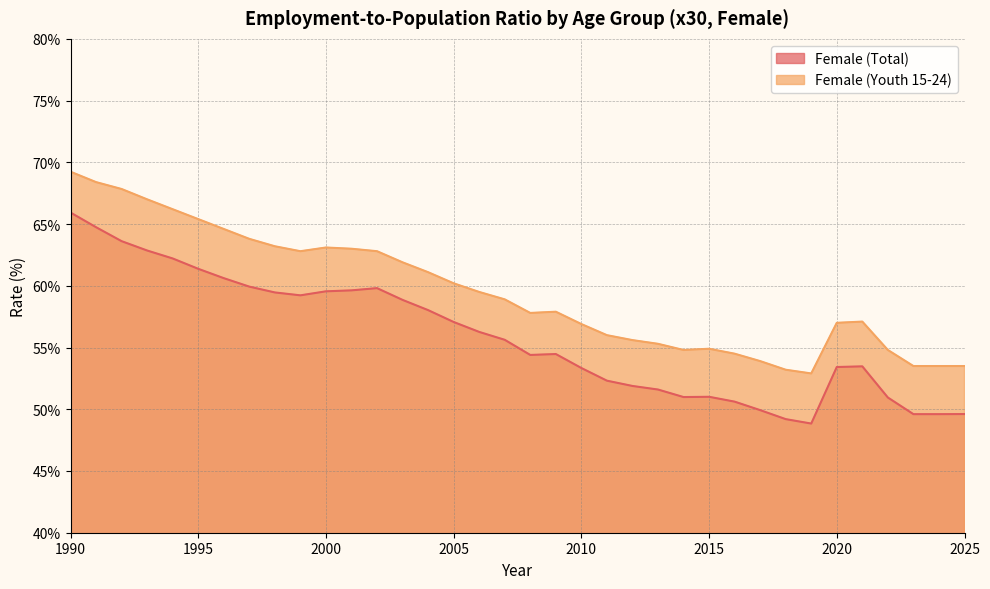

Rank the categories by Female (Total) value from lowest to highest.

2019, 2018, 2023, 2024, 2025, 2017, 2016, 2022, 2014, 2015, 2013, 2012, 2011, 2010, 2020, 2021, 2008, 2009, 2007, 2006, 2005, 2004, 2003, 1999, 1998, 2000, 2001, 2002, 1997, 1996, 1995, 1994, 1993, 1992, 1991, 1990